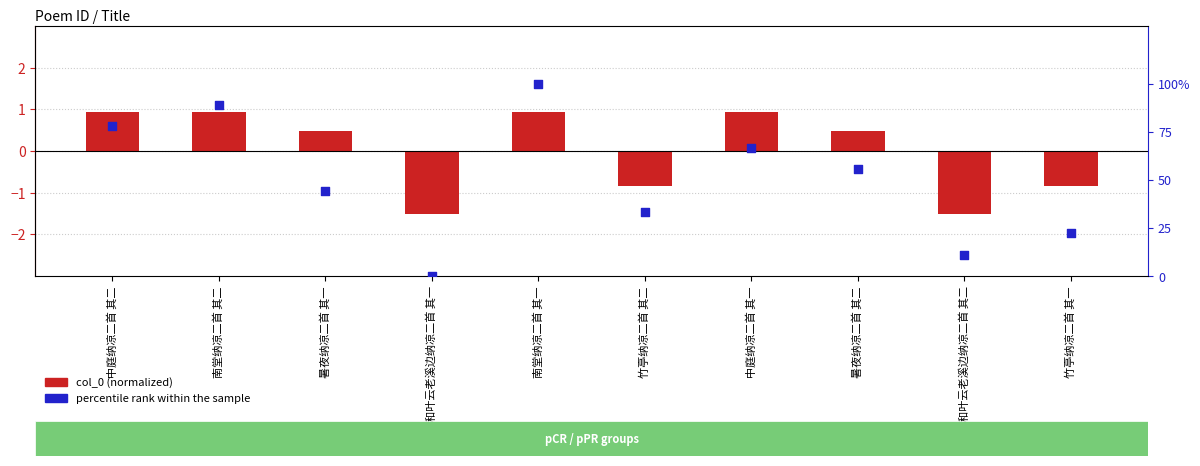

Which series has the largest Y range (max minus min)?

percentile rank within the sample